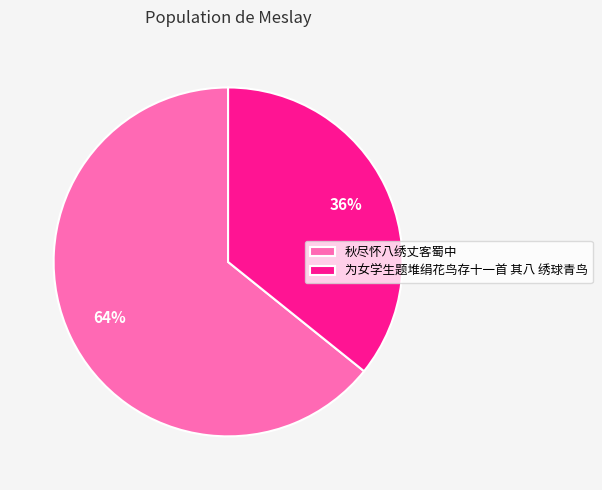

Which category accounts for the majority?

秋尽怀八绣丈客蜀中